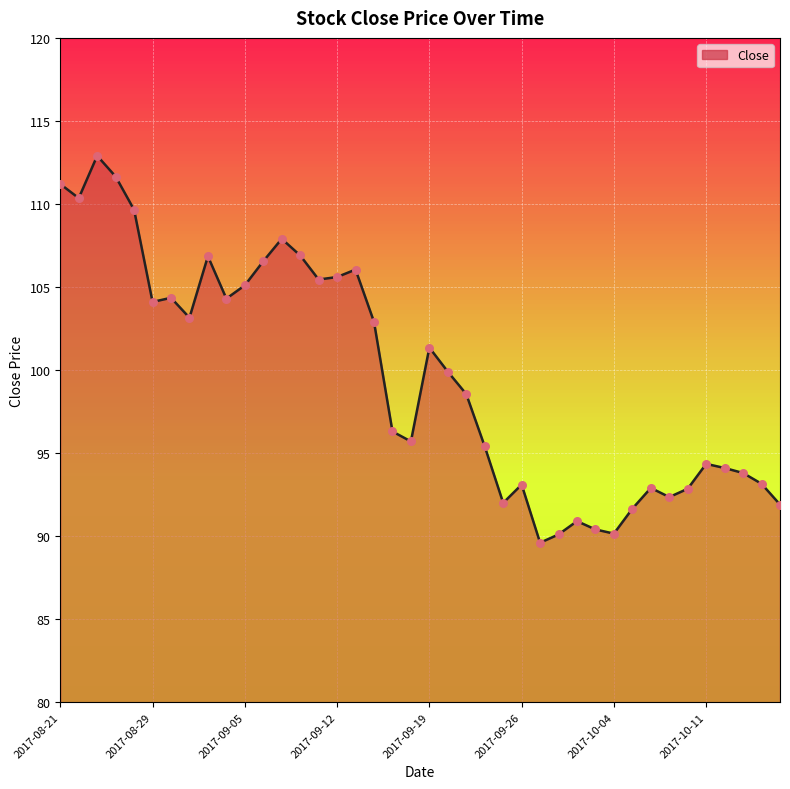

What is the difference between the maximum and minimum values?

23.3